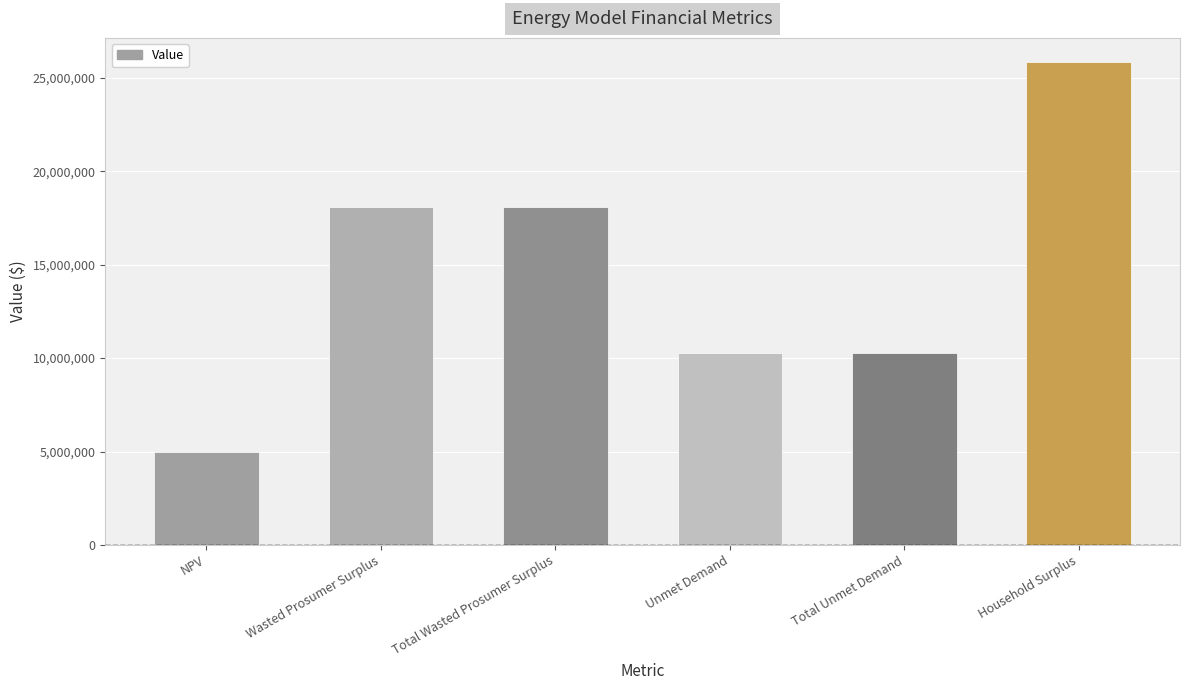

What is the average value?

14595478.8